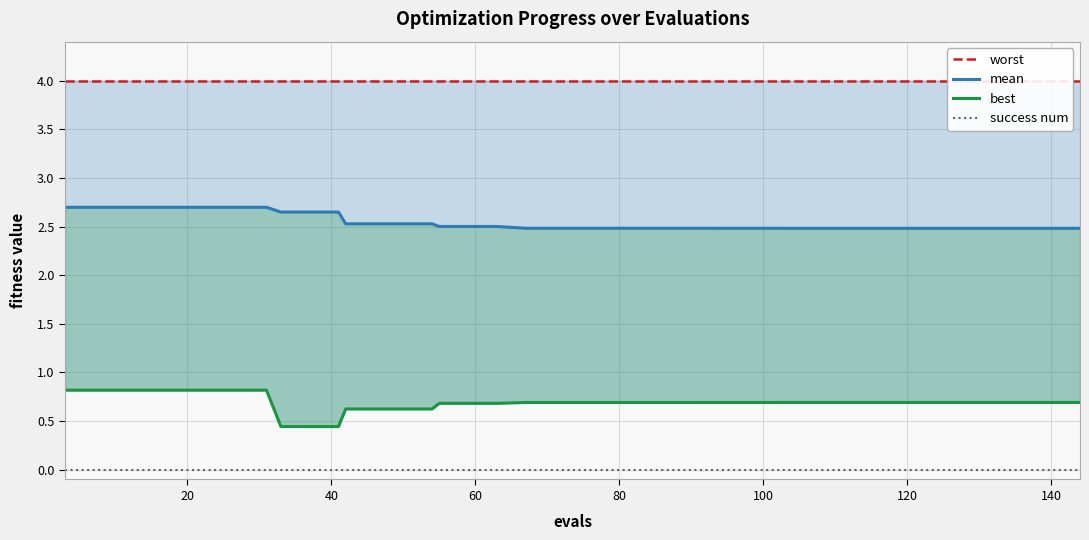

True or false: mean and success num intersect in this chart.

False